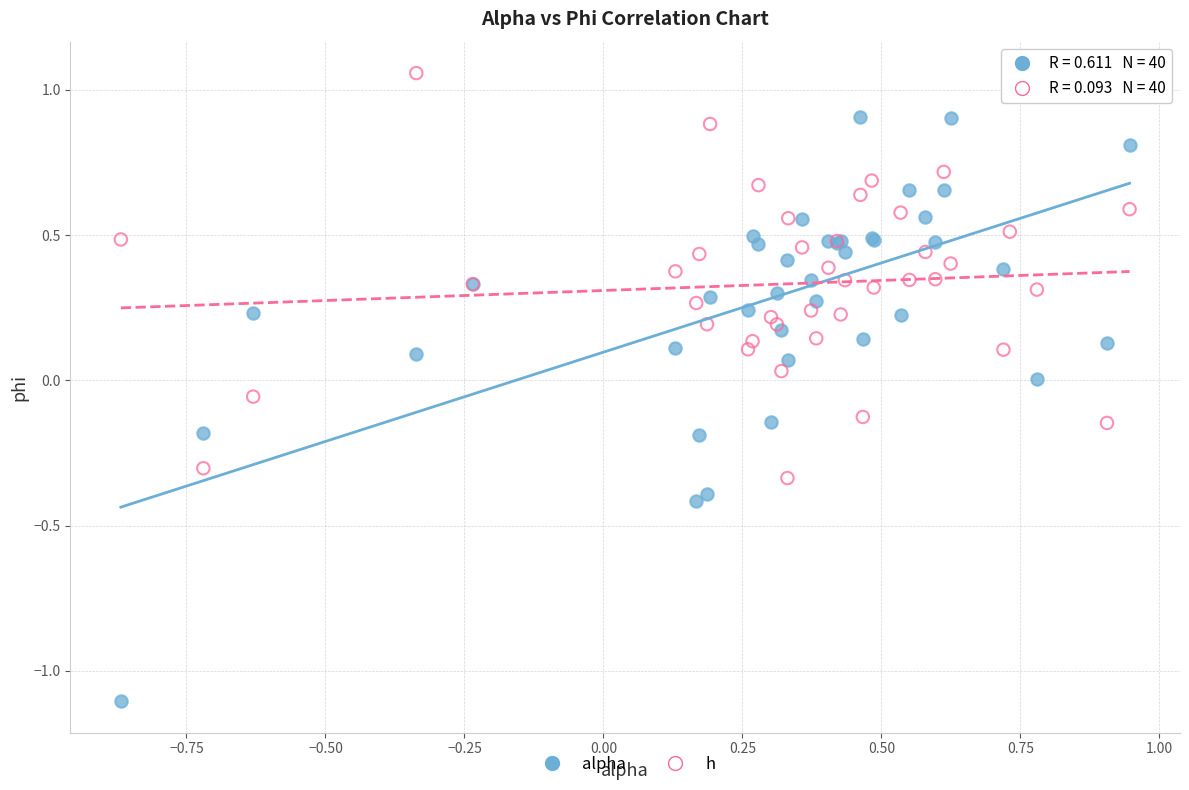

Which series has the largest Y range (max minus min)?

alpha